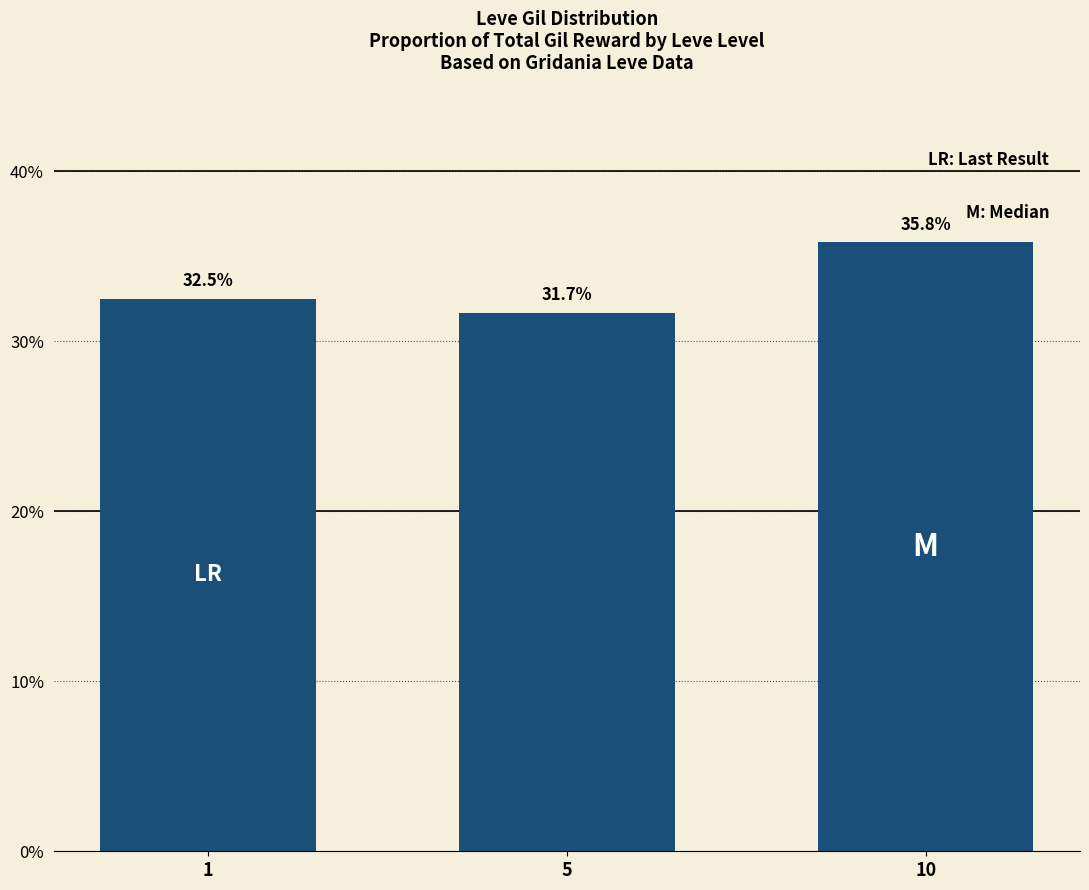

Does the chart contain any negative values?

No